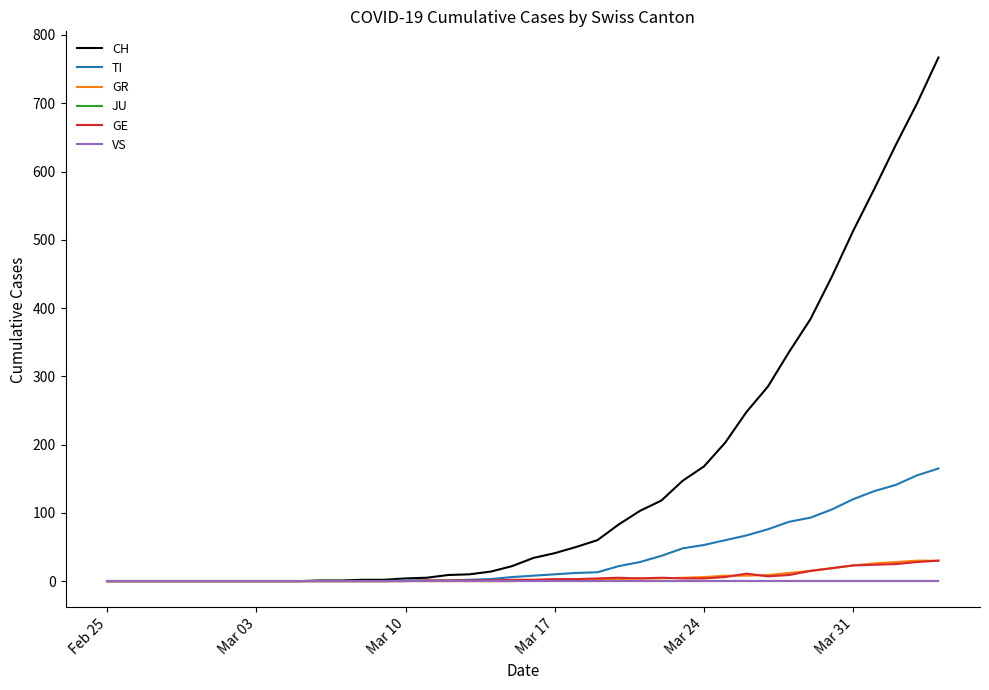

What is the sum of all CH values?

5970